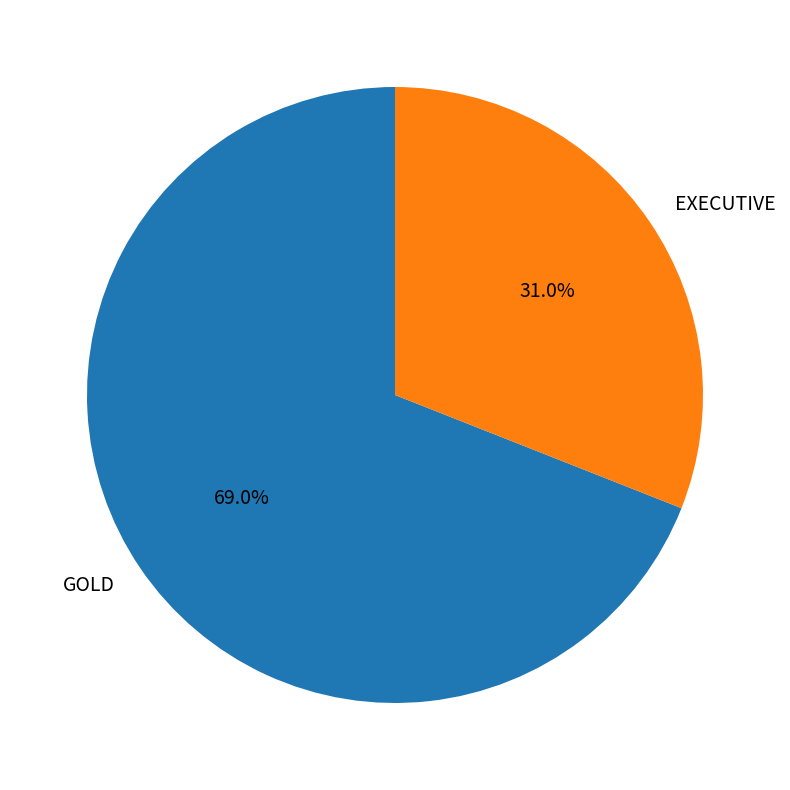

How many segments does this pie chart have?

2